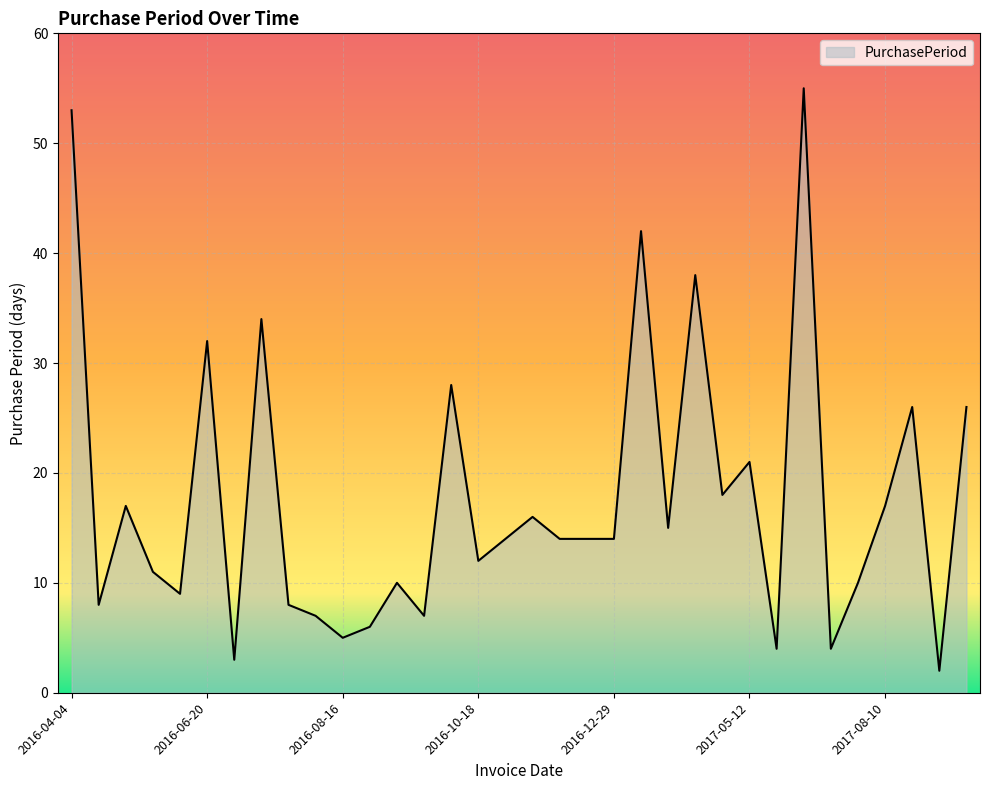

How many lines are shown in the chart?

1